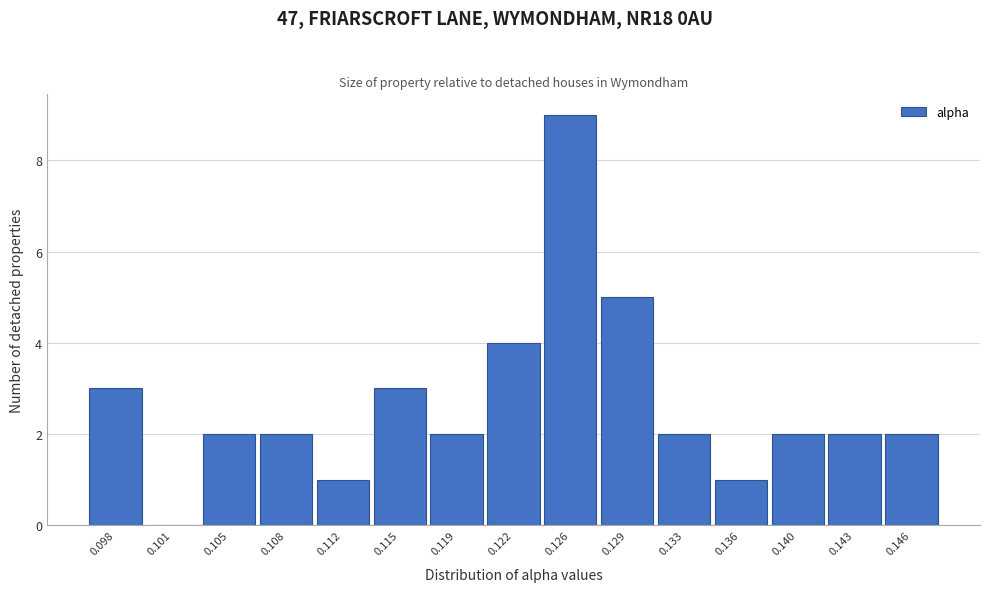

Reading left to right, list all the values displayed in this chart.

0.098=3	0.101=0	0.105=2	0.108=2	0.112=1	0.115=3	0.119=2	0.122=4	0.126=9	0.129=5	0.133=2	0.136=1	0.140=2	0.143=2	0.146=2